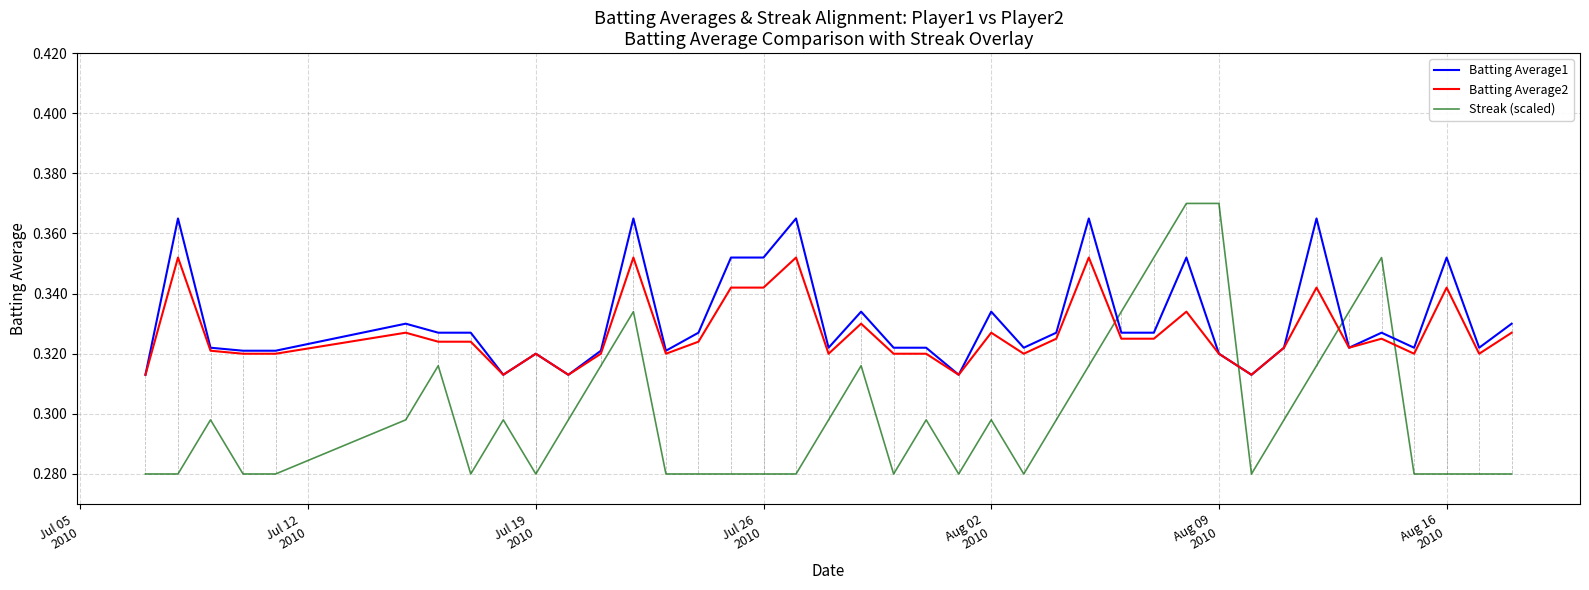

After their last crossing, which series has the higher values: Batting Average2 or Streak (scaled)?

Batting Average2